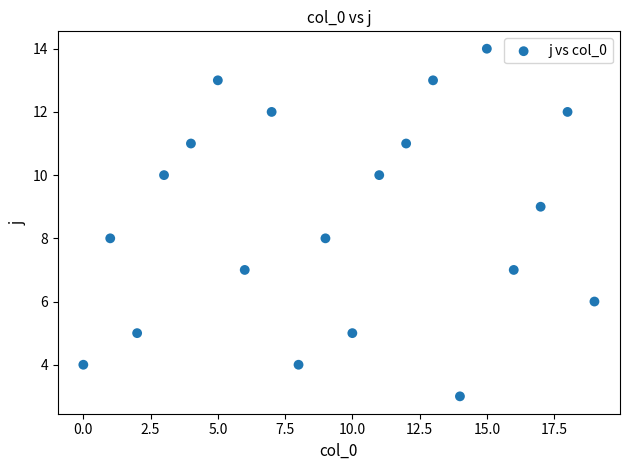

What is the range of Y values (max minus min)?

11